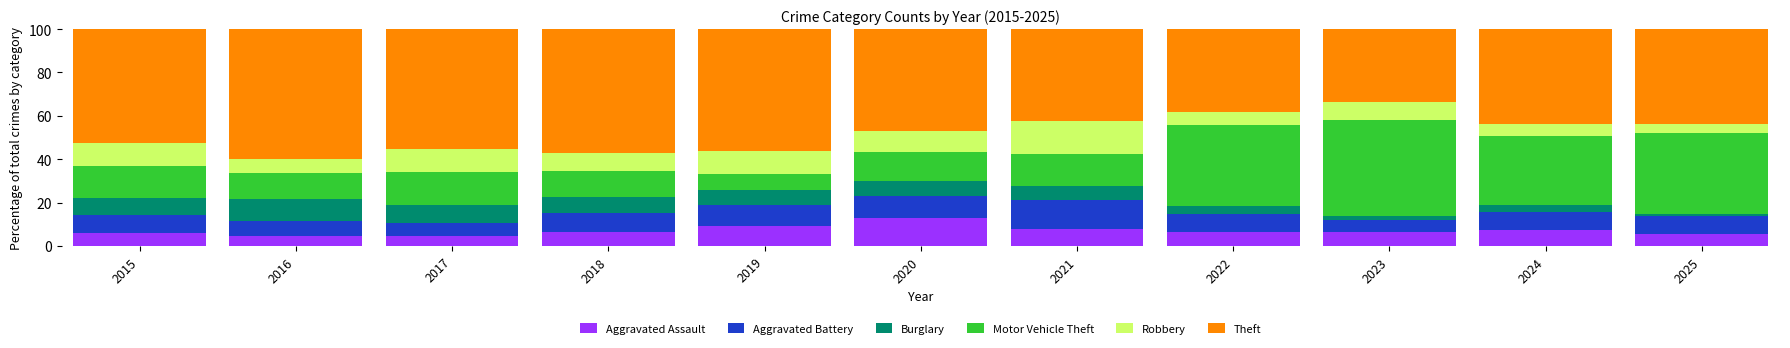

What is the total value across all series at 2019?

100.0